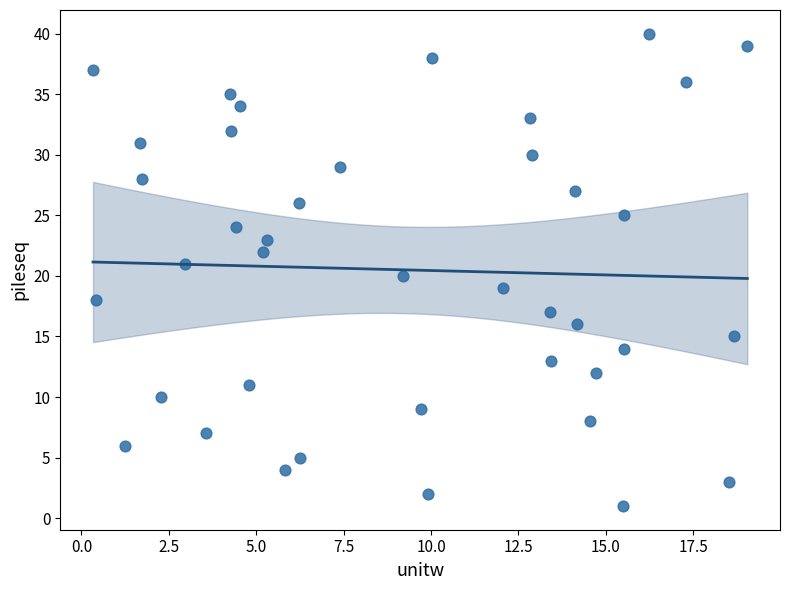

What is the range of Y values (max minus min)?

39